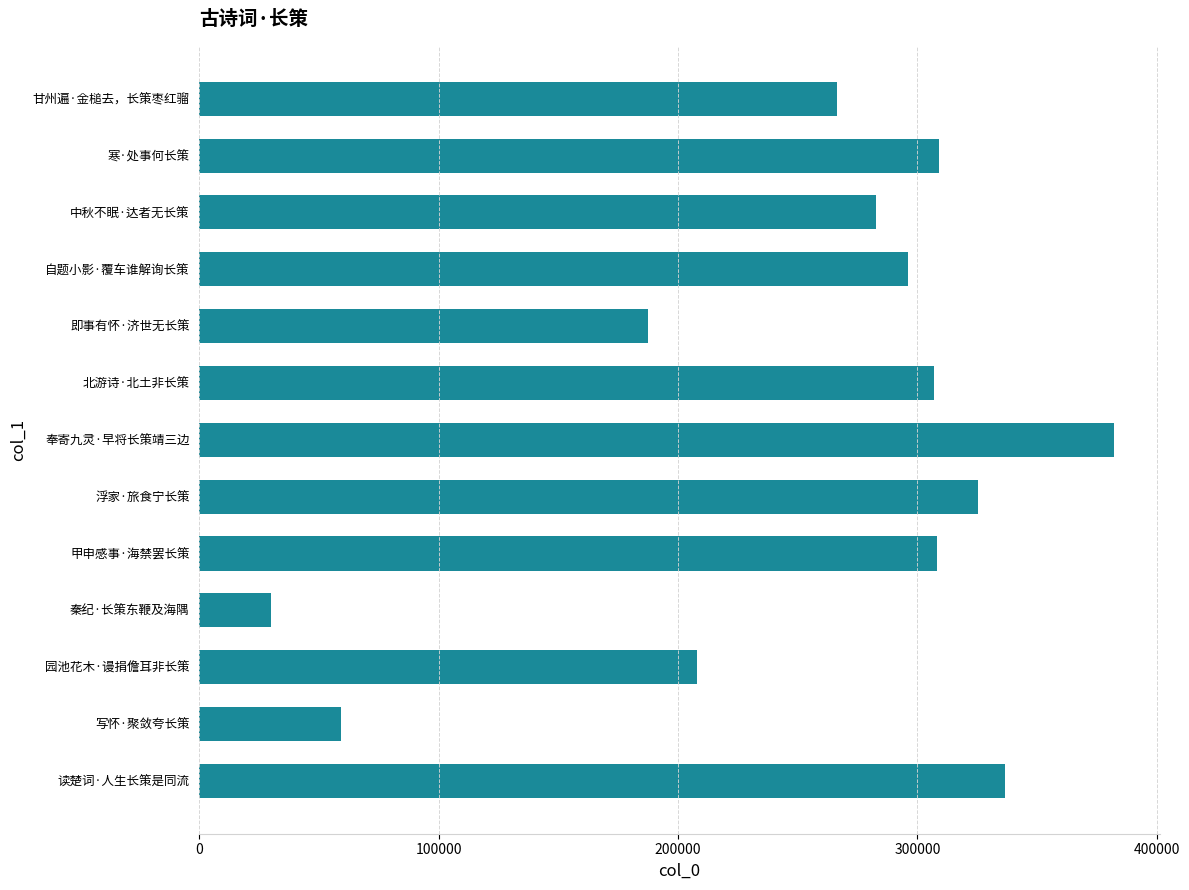

What is the change in value from 秦纪·长策东鞭及海隅 to 甲申感事·海禁罢长策?

+277961